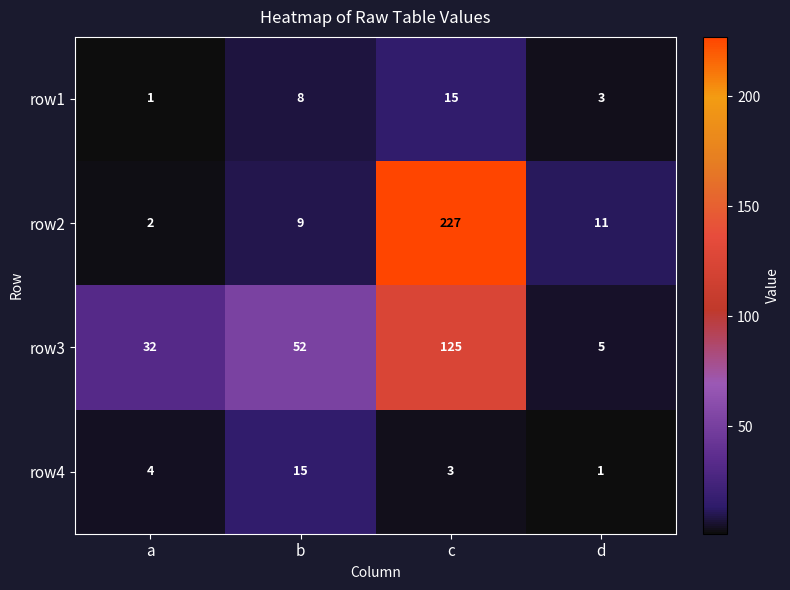

Reading left to right, list all the values displayed in this chart.

row1: a=1	b=8	c=15	d=3
row2: a=2	b=9	c=227	d=11
row3: a=32	b=52	c=125	d=5
row4: a=4	b=15	c=3	d=1